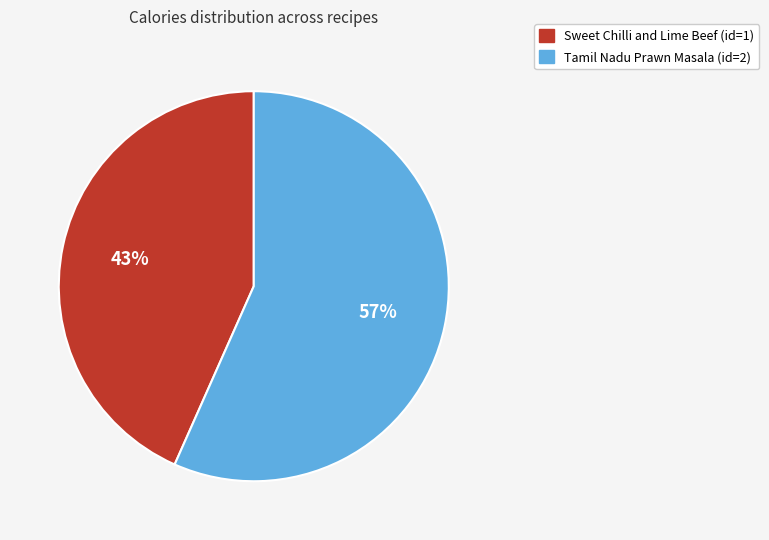

Which has a higher value, Tamil Nadu Prawn Masala (id=2) or Sweet Chilli and Lime Beef (id=1)?

Tamil Nadu Prawn Masala (id=2)